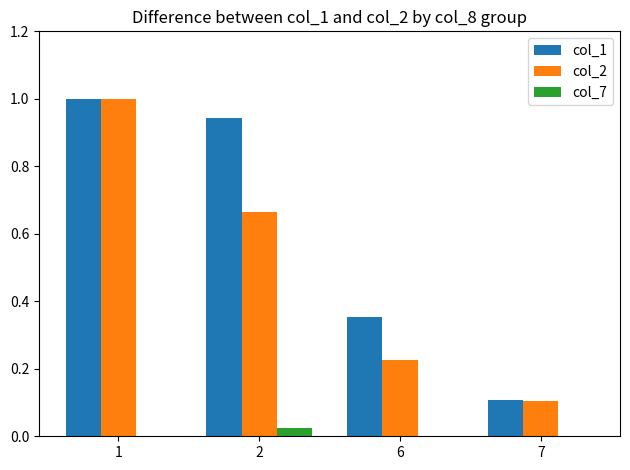

What is the difference between the maximum and minimum values in the col_1 series?

0.9